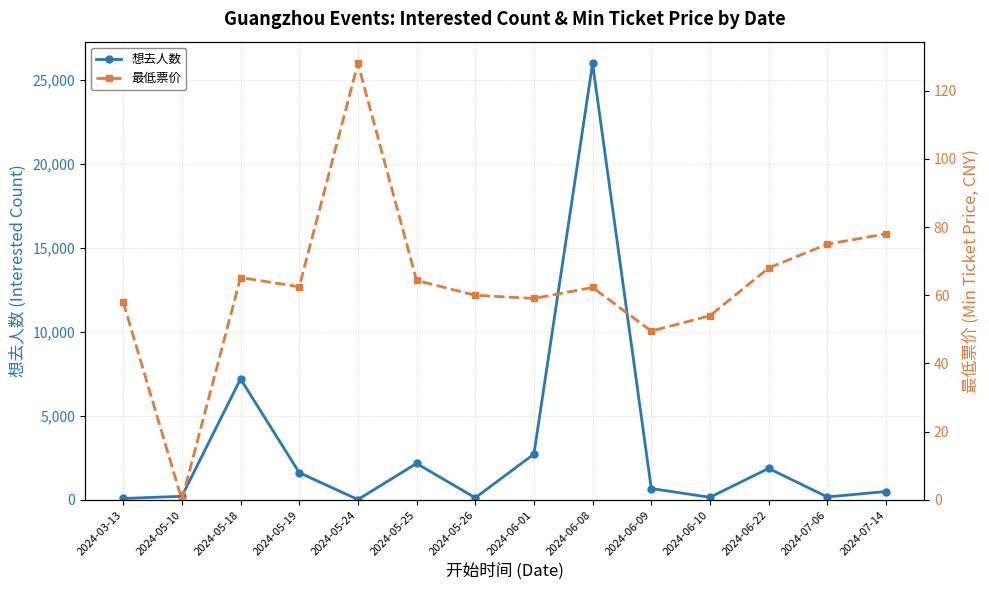

Reading left to right, what are all the values shown in this chart?

想去人数: 2024-03-13=79.0	2024-05-10=211.0	2024-05-18=7194.0	2024-05-19=1617.0	2024-05-24=16.0	2024-05-25=2165.0	2024-05-26=122.0	2024-06-01=2720.0	2024-06-08=25963.0	2024-06-09=672.0	2024-06-10=150.0	2024-06-22=1871.0	2024-07-06=171.0	2024-07-14=494.0
最低票价: 2024-03-13=58.0	2024-05-10=0.0	2024-05-18=65.2	2024-05-19=62.5	2024-05-24=128.0	2024-05-25=64.4	2024-05-26=60.0	2024-06-01=59.1	2024-06-08=62.3	2024-06-09=49.5	2024-06-10=54.0	2024-06-22=68.0	2024-07-06=75.0	2024-07-14=78.0